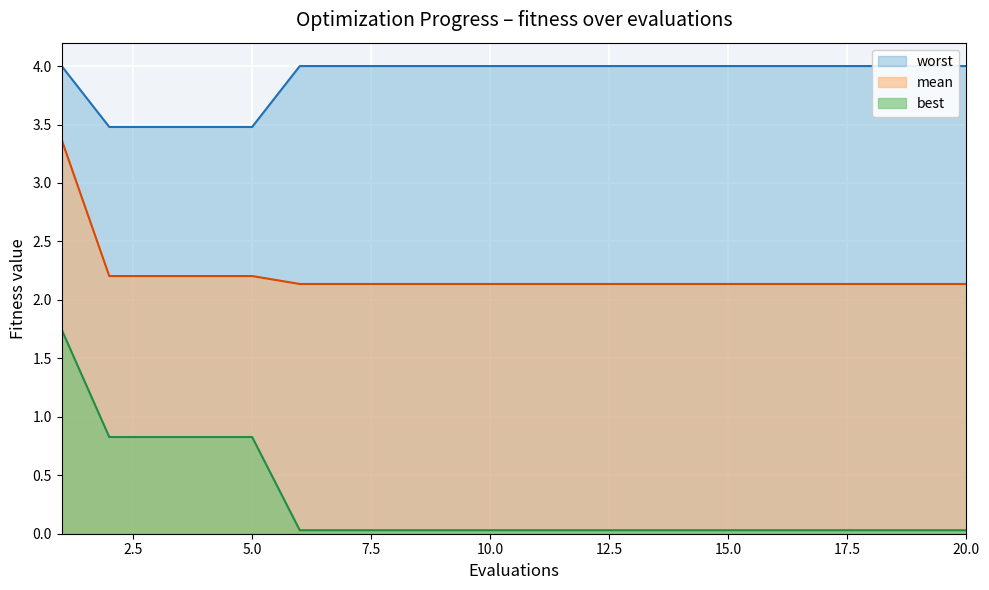

How many distinct data groups are displayed?

3